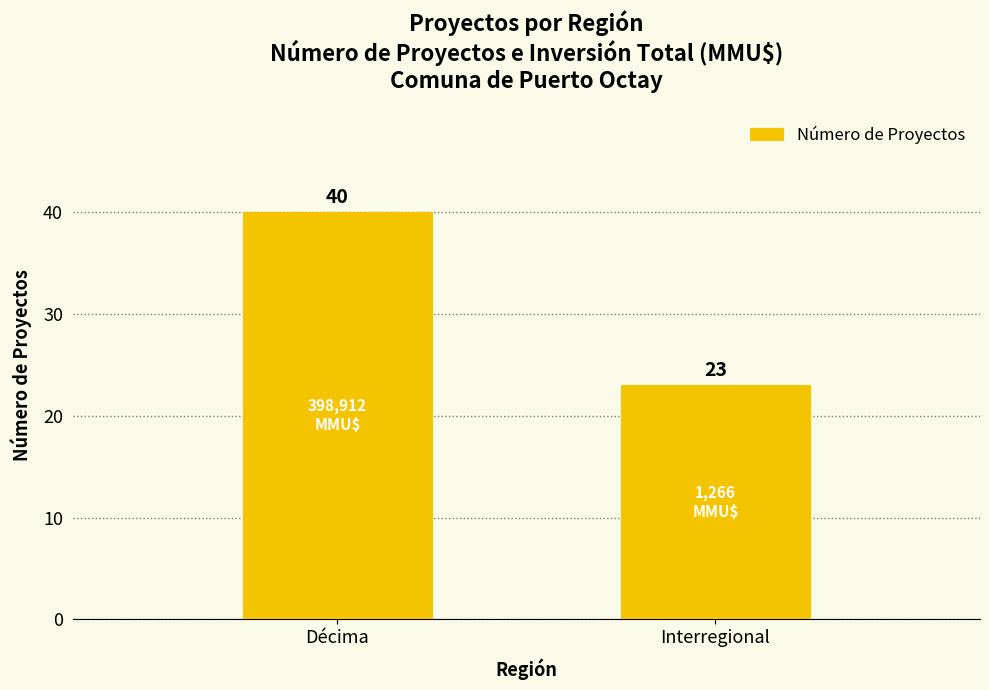

Does the chart contain any negative values?

No